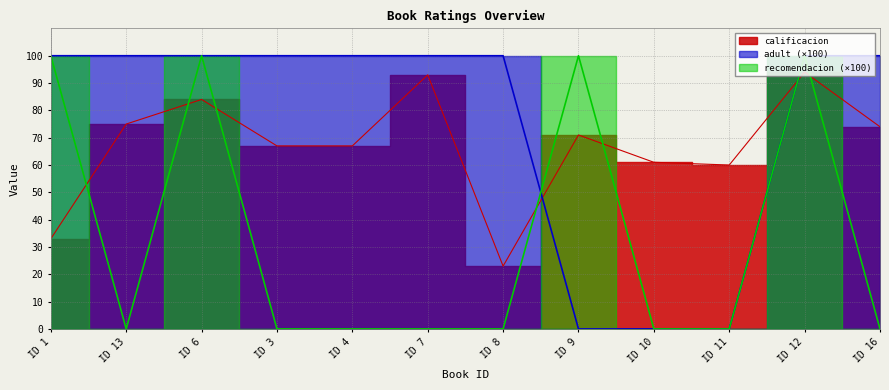

Which series has the largest total across all categories?

adult